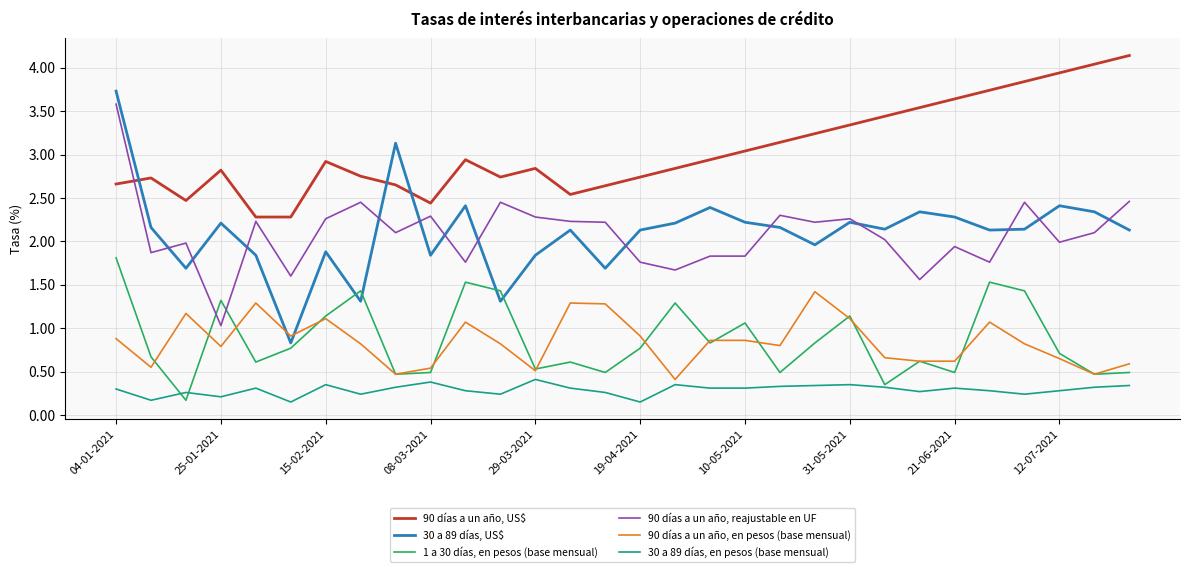

What is the difference between the second highest and second lowest values in the 30 a 89 días, US$ series?

1.8